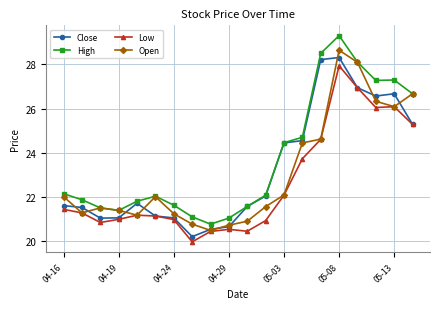

At how many categories does at least one series exceed 25?

6